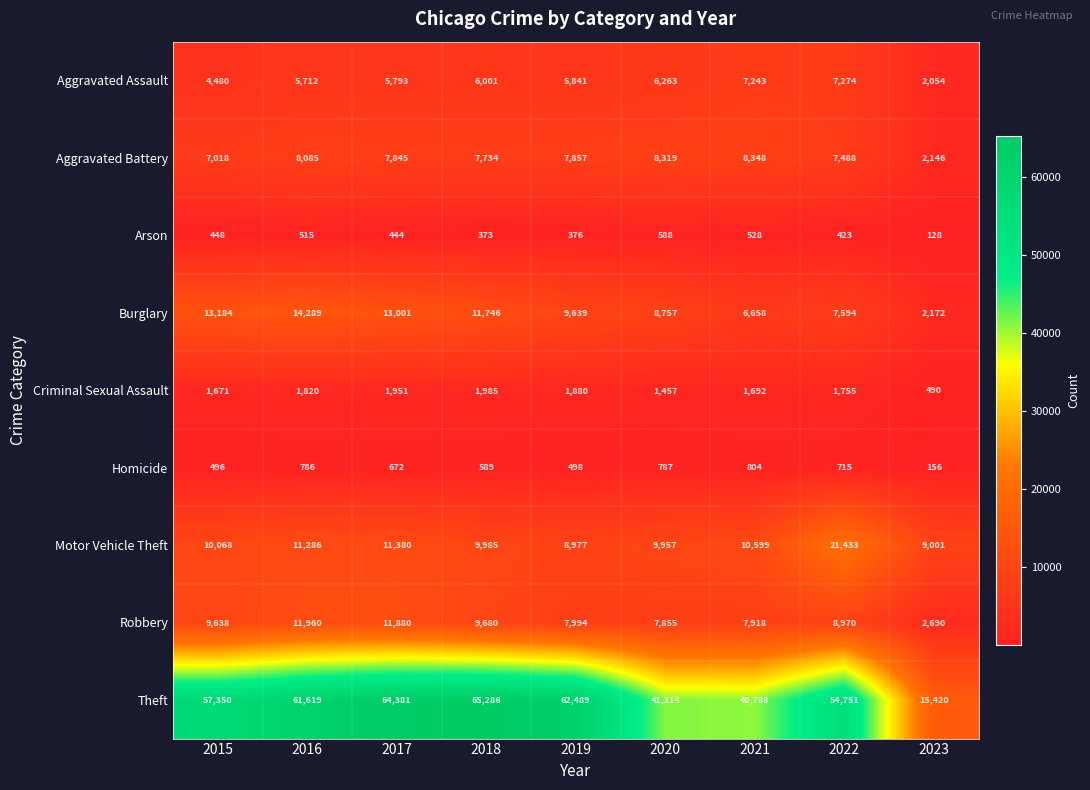

At which category does the chart reach its peak across all series?

2018